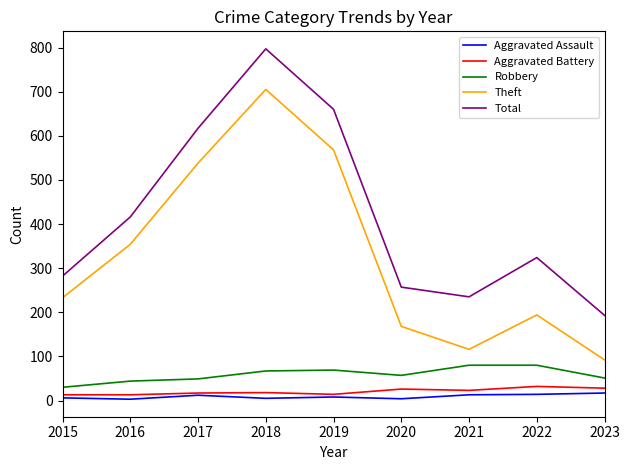

True or false: Total has a value of 519 at 2022.

False